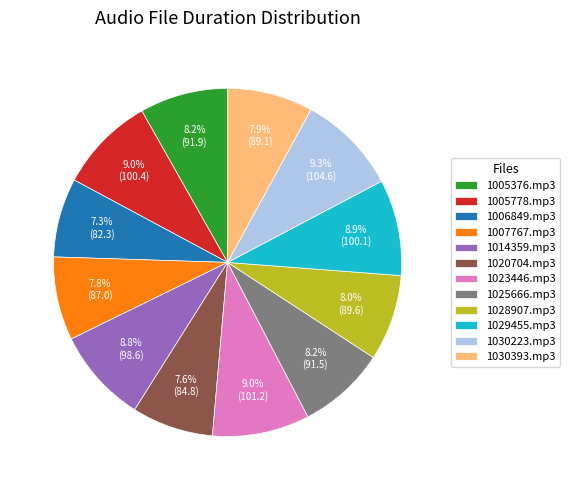

How many segments does this pie chart have?

12